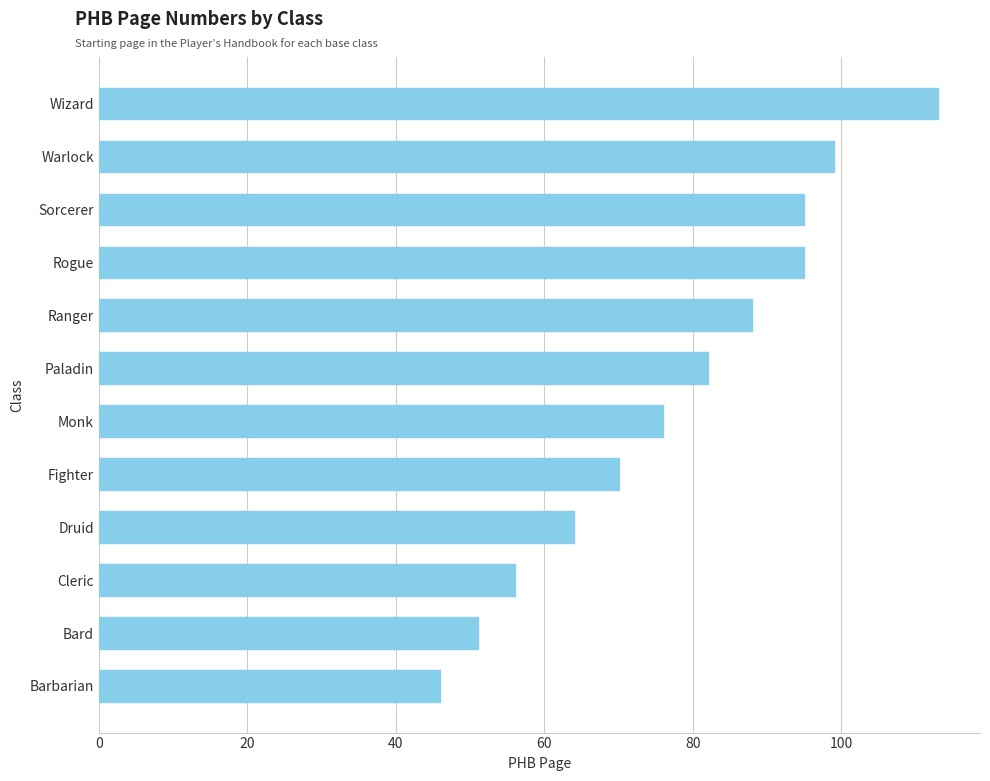

Reading bottom to top, list all the values displayed in this chart.

Barbarian=46	Bard=51	Cleric=56	Druid=64	Fighter=70	Monk=76	Paladin=82	Ranger=88	Rogue=95	Sorcerer=95	Warlock=99	Wizard=113